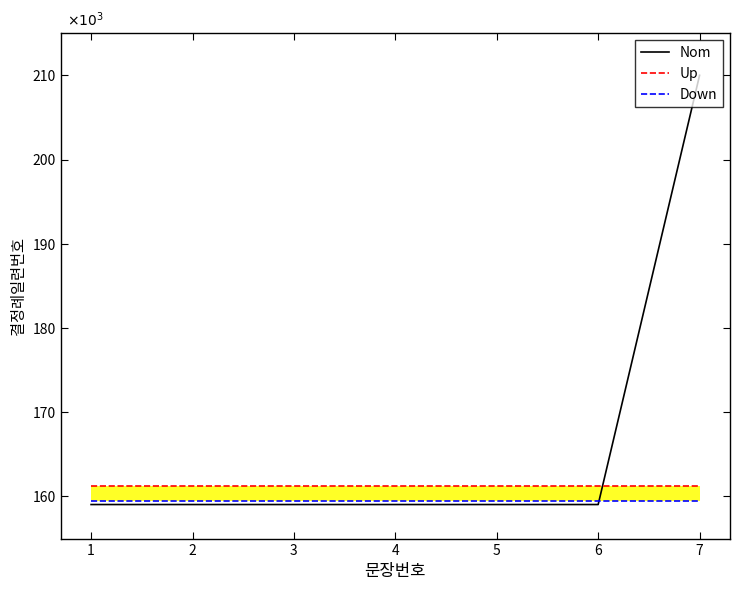

Does the chart display data point markers on the line(s)?

No